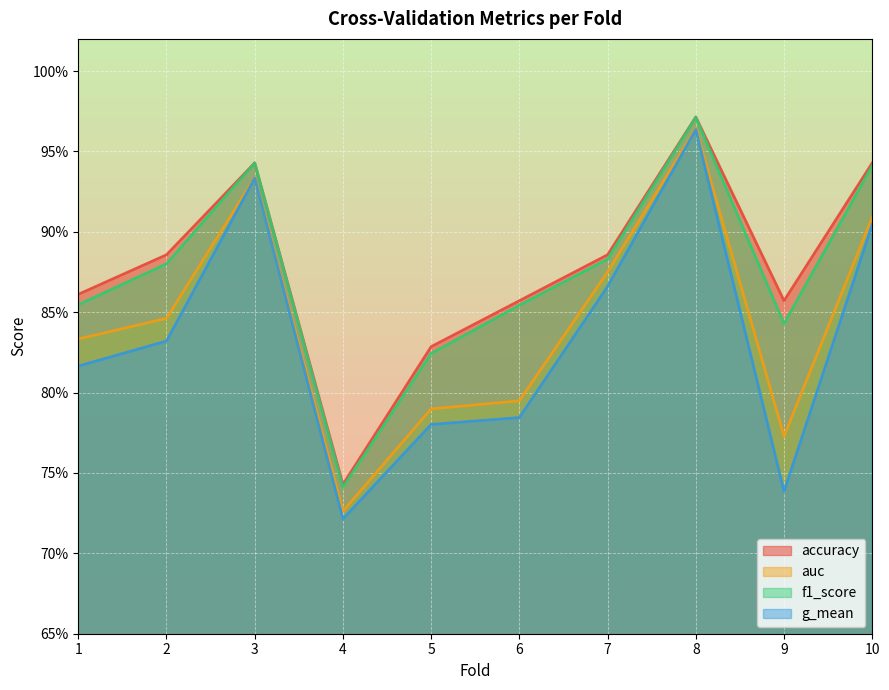

At which category is the sum across all series the highest?

8